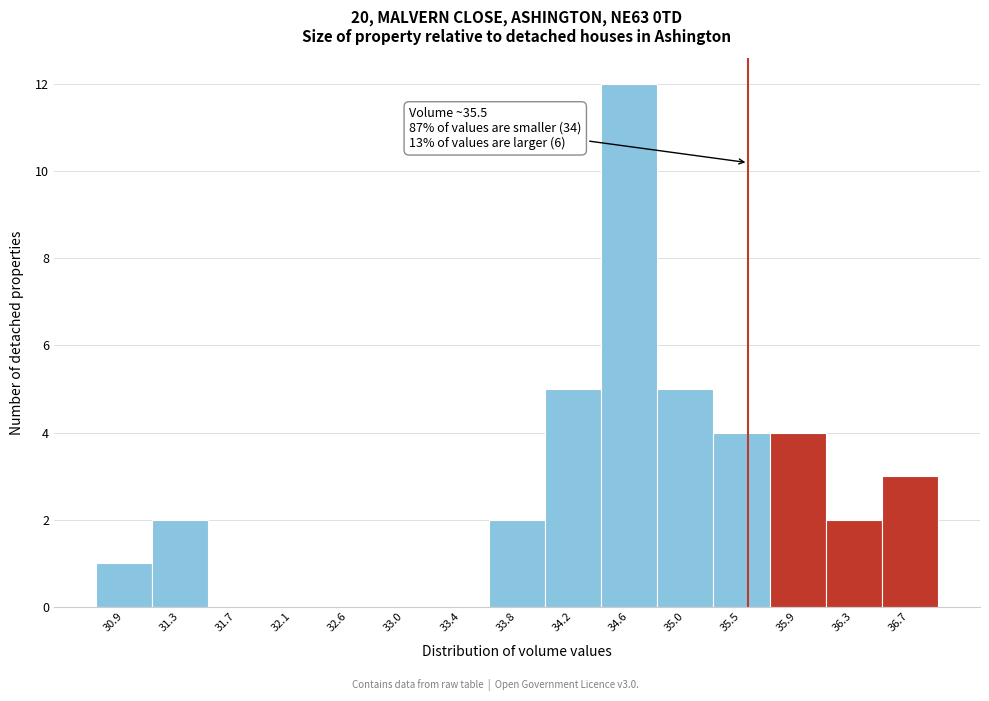

Over which range of the x-axis is the bar tallest?

34.40 to 34.85